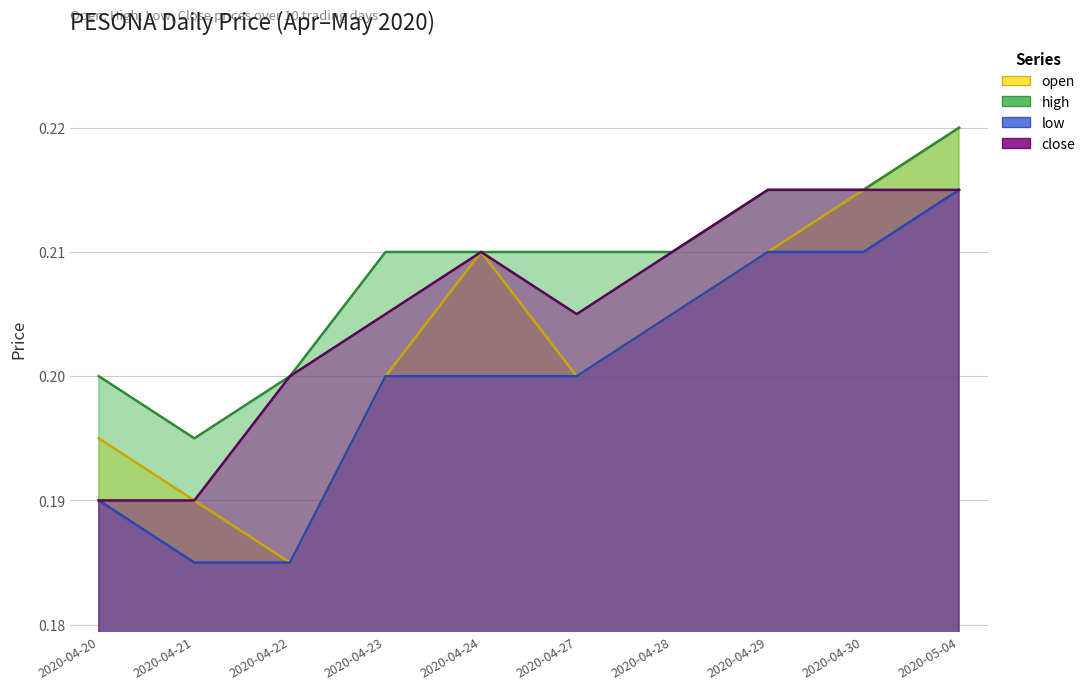

Between 2020-04-23 and 2020-04-28, which is larger?

2020-04-28